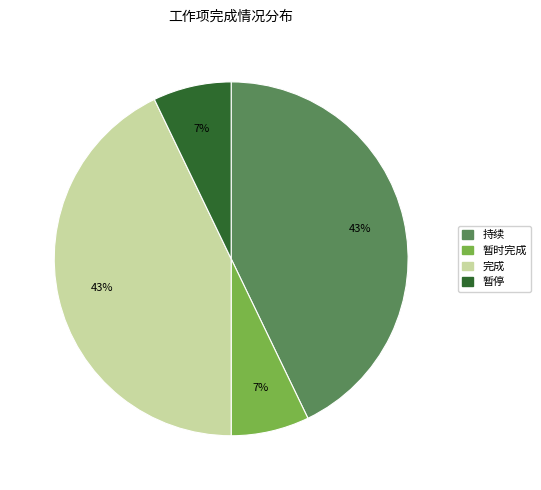

Approximately how many times larger is the value at 暂停 compared to 暂时完成?

1.0